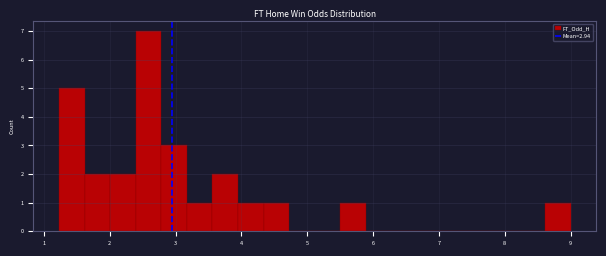

Read against the x-axis, roughly where is the centre of the tallest bar?

2.6